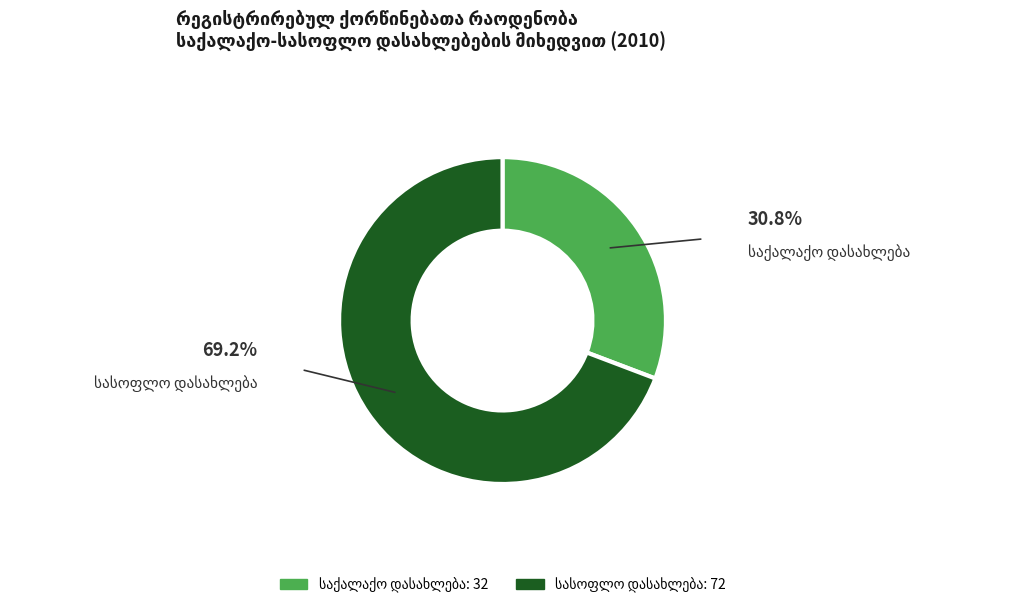

Is there any slice that represents more than half of the pie?

Yes